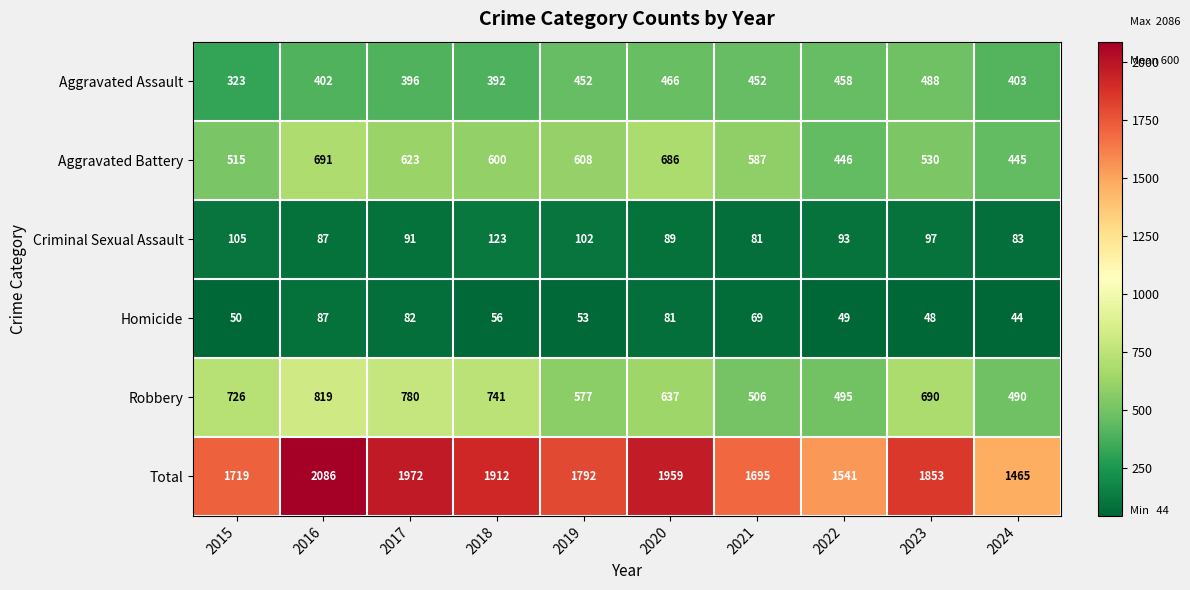

At how many categories does at least one series exceed 1267?

10